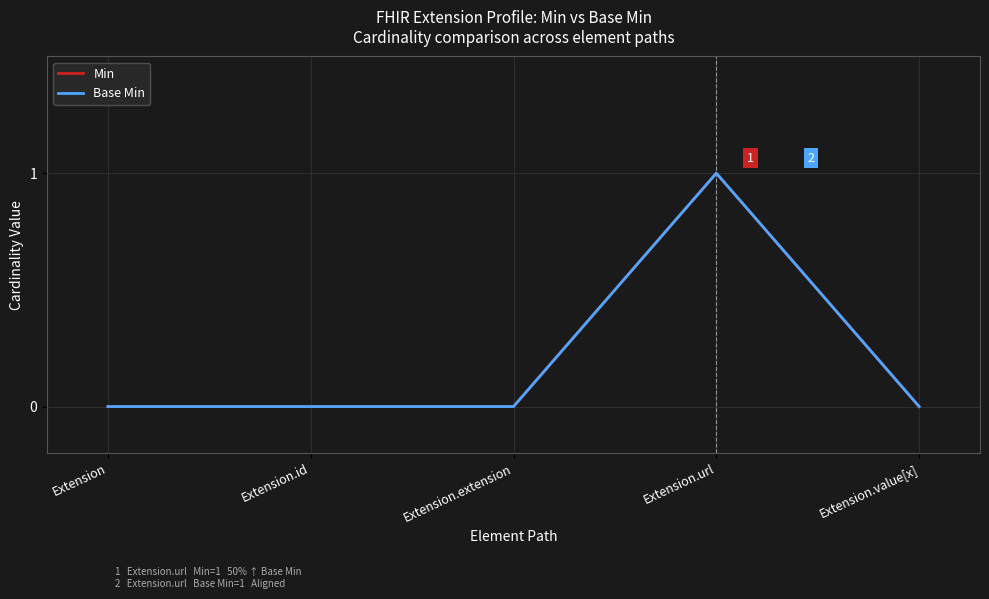

Which series has the largest total across all categories?

Min